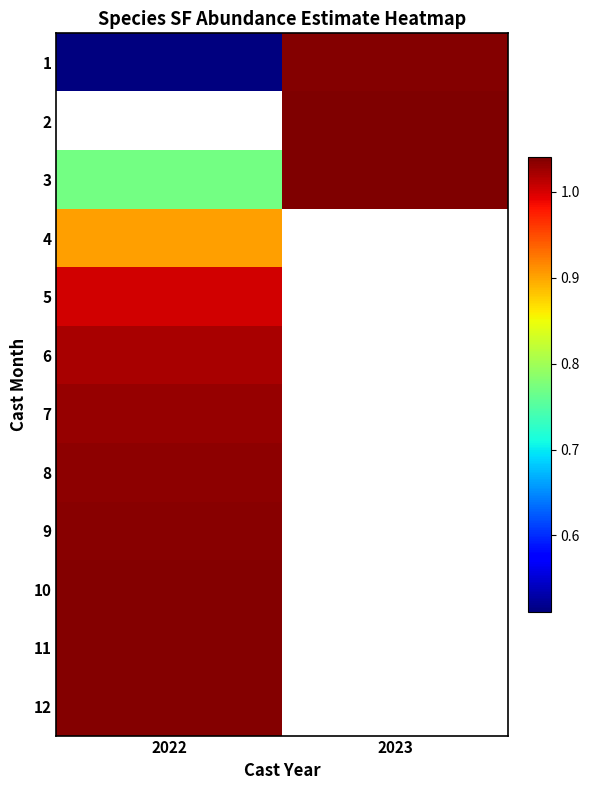

Which has a higher value, 2023 or 2022?

2023